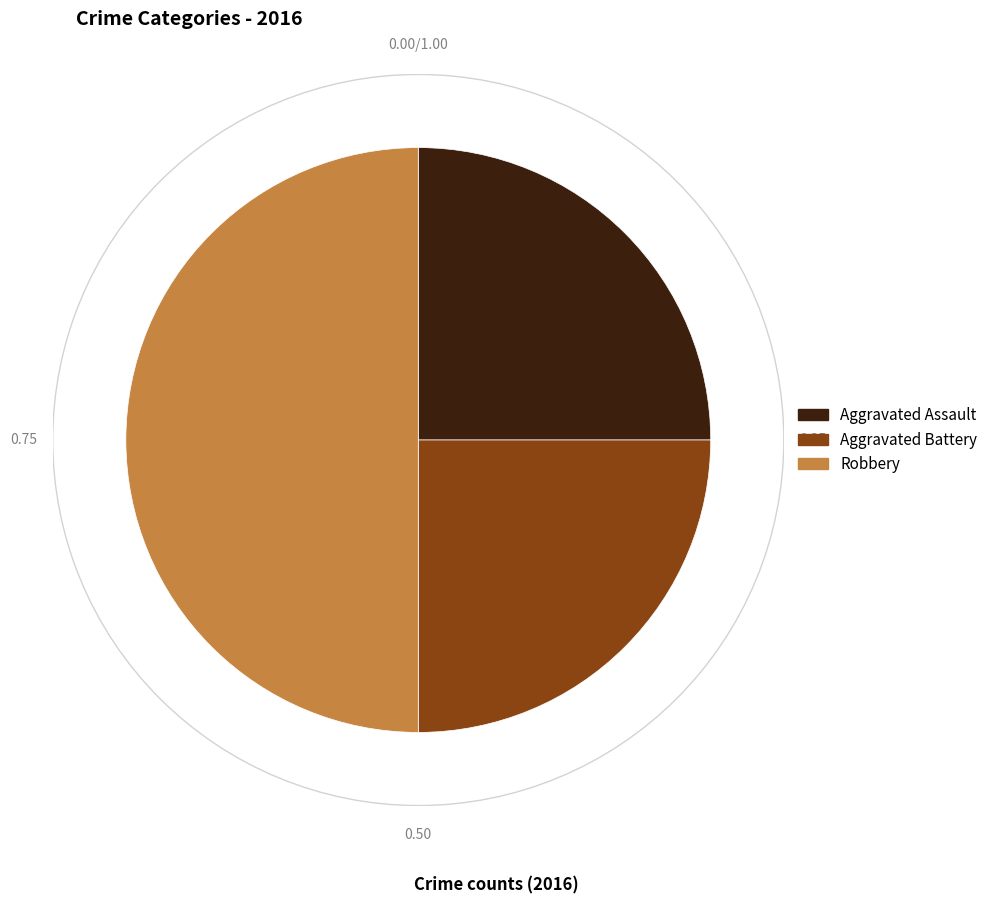

Does Aggravated Battery account for over 50% of the chart?

No